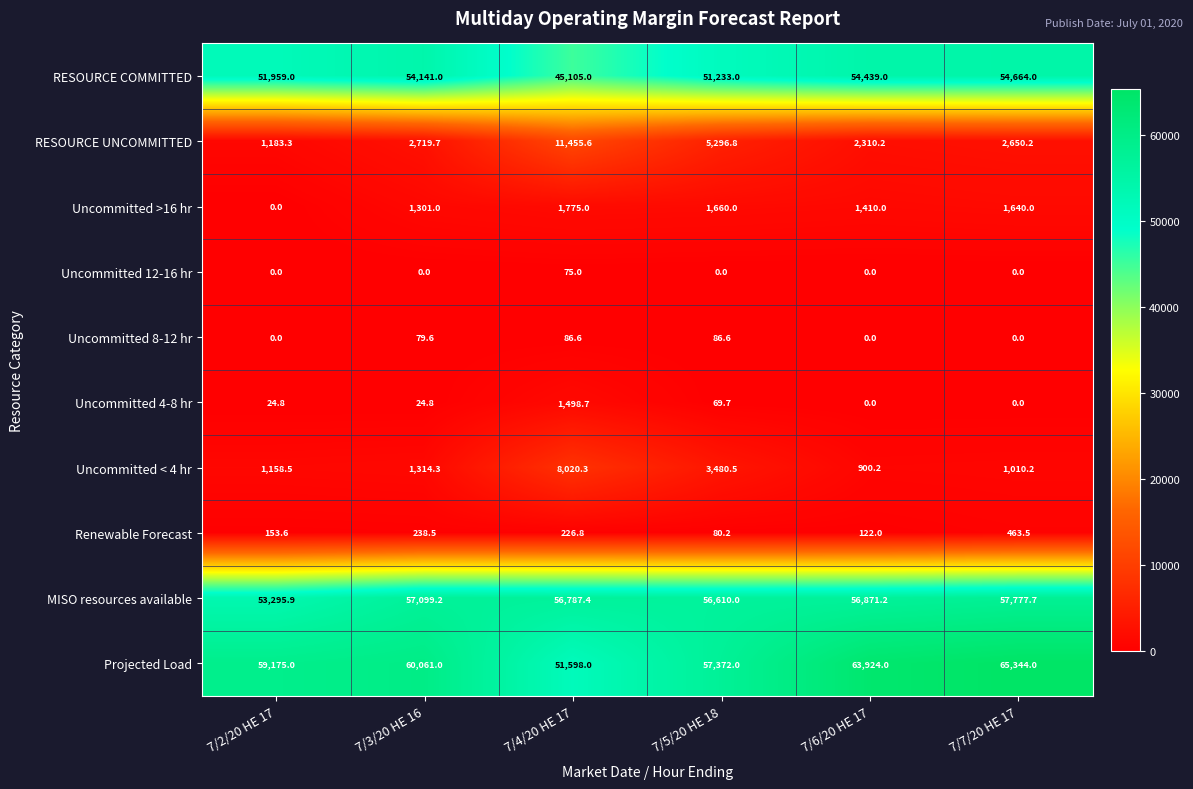

What is the difference between the second highest and second lowest values in the Renewable Forecast series?

116.5